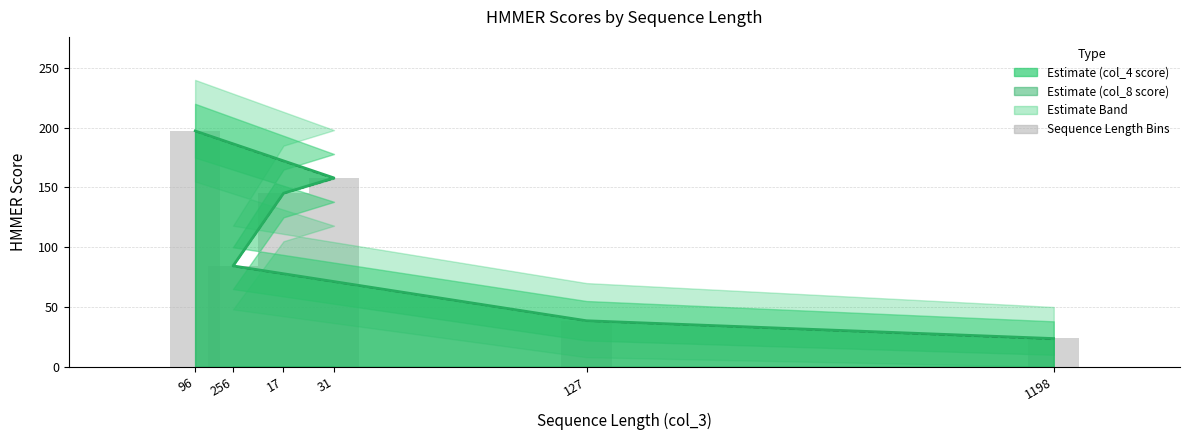

What is the smallest value displayed?

23.1